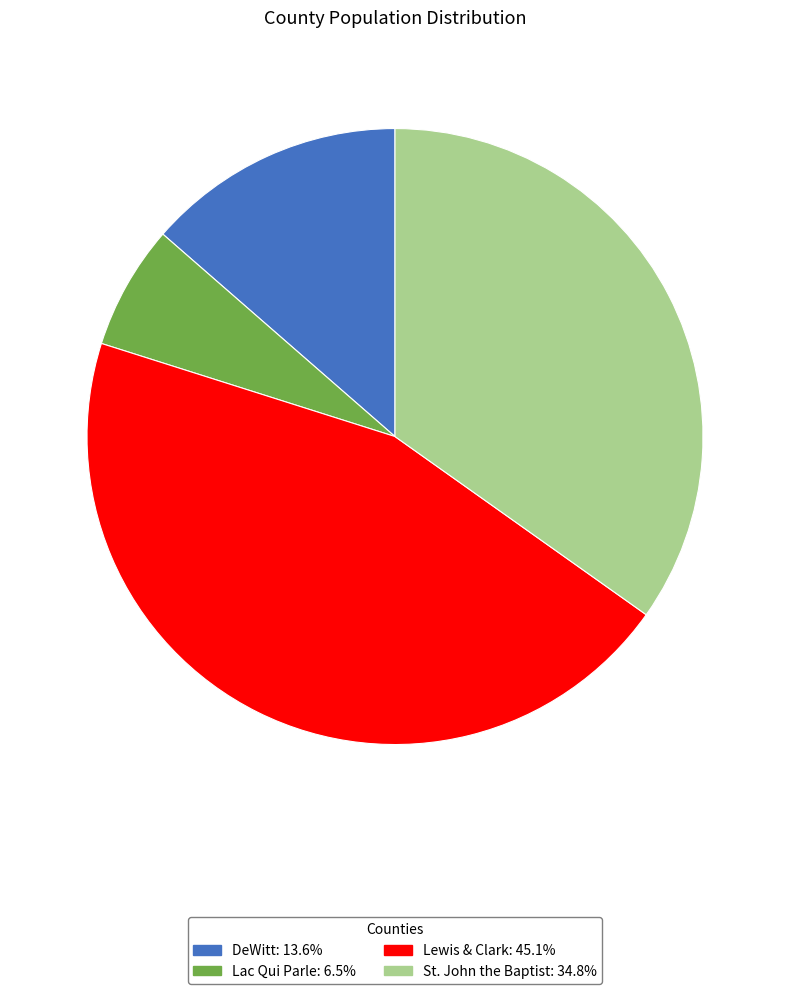

Count the number of slices in the pie.

4